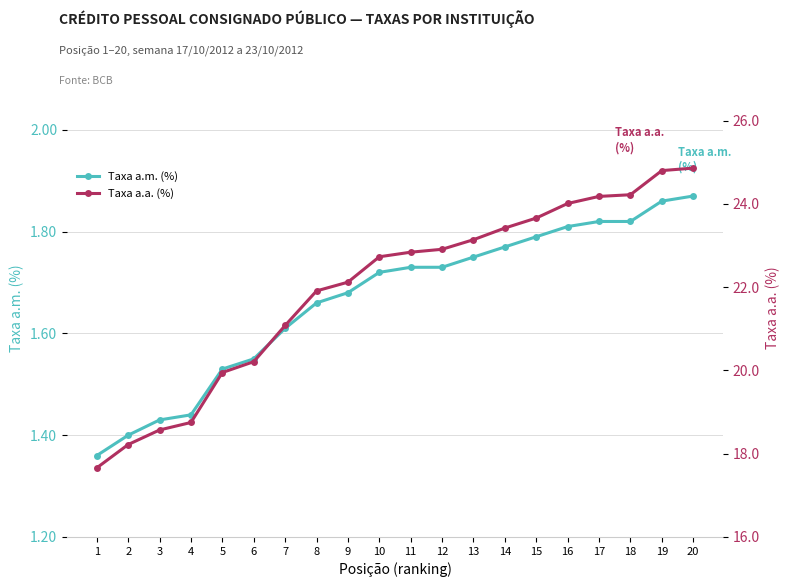

True or false: Taxa a.a. (%) and Taxa a.m. (%) cross at least once.

False